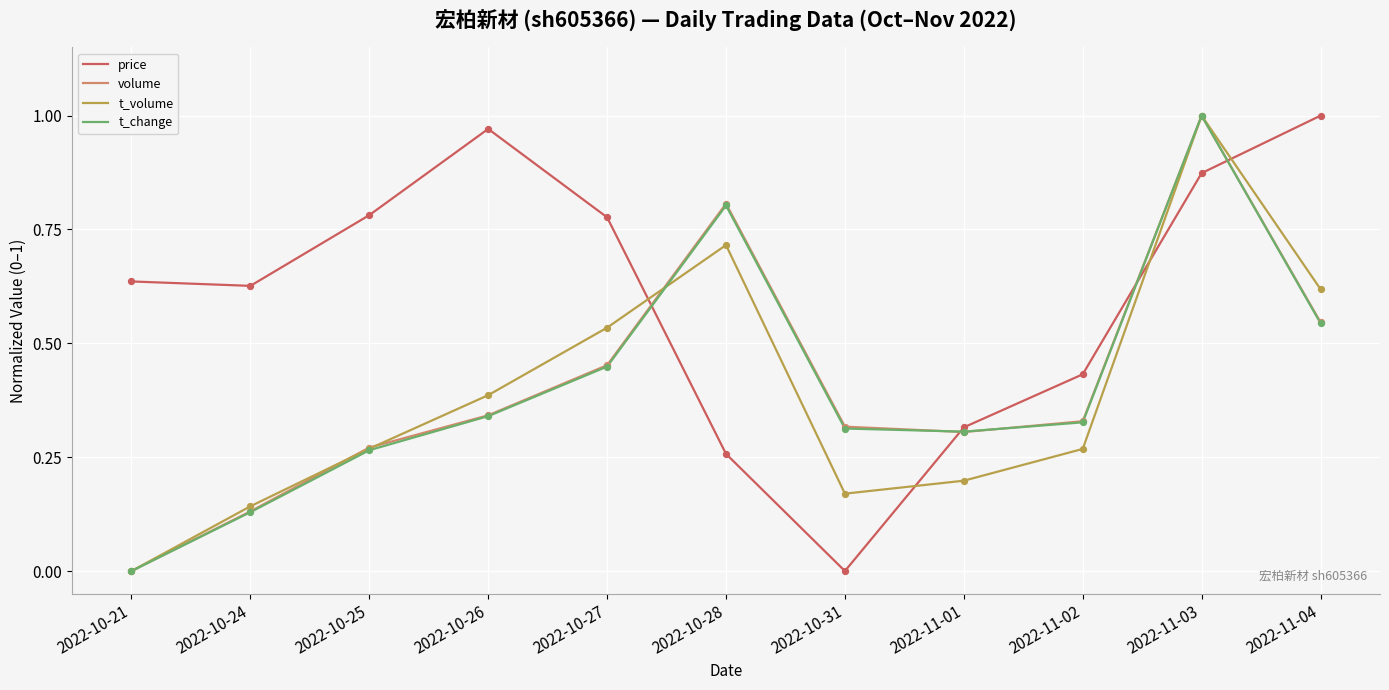

What are all the series names shown in the legend?

price, volume, t_volume, t_change